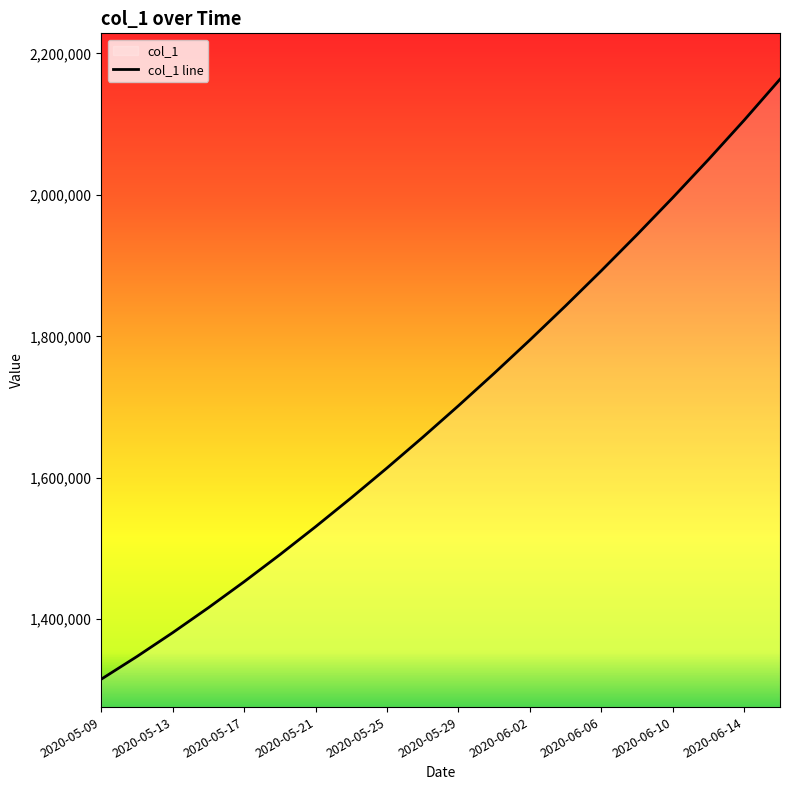

Between 2020-05-09 and 2020-06-10, which is larger?

2020-06-10